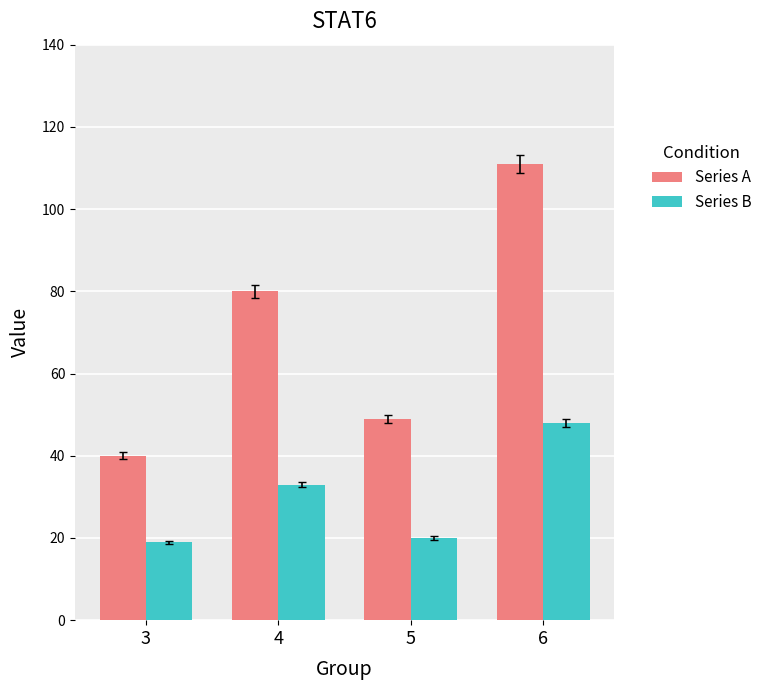

The value of Series A at 5 is 76. True or false?

False